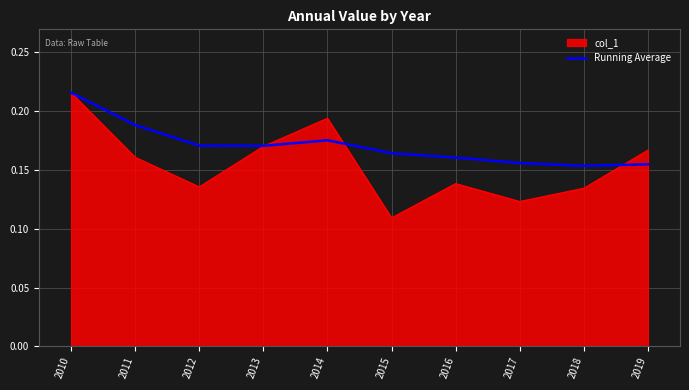

Which category has the lowest value across all series?

2015